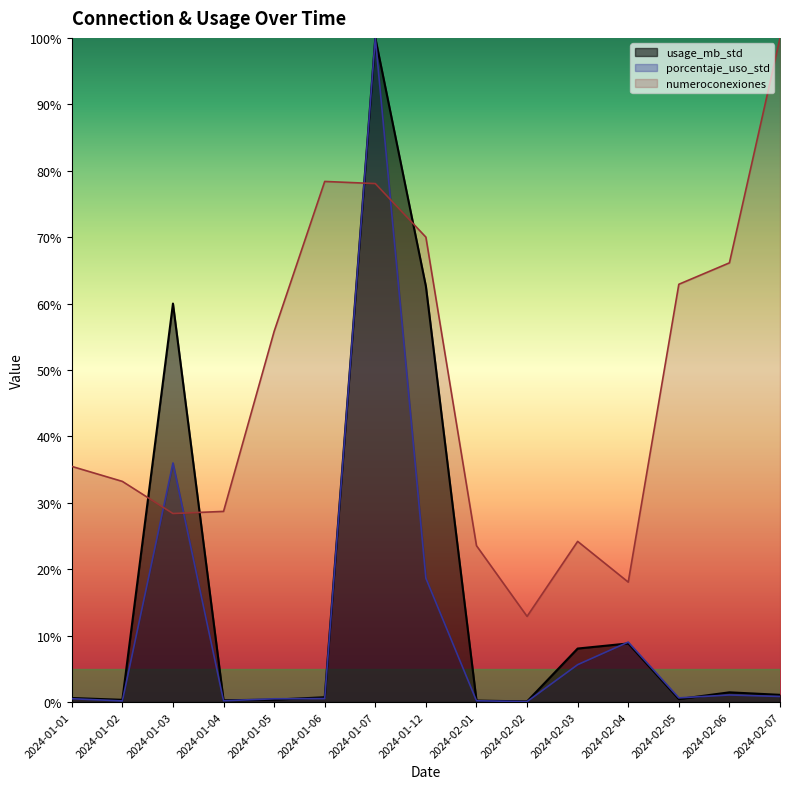

At 2024-01-12, list the series in order from smallest to largest.

porcentaje_uso_std, usage_mb_std, numeroconexiones